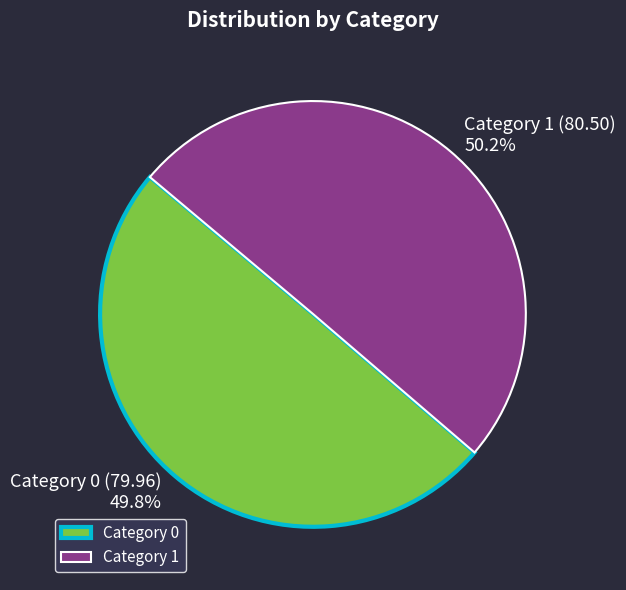

How many slices are in this pie chart?

2